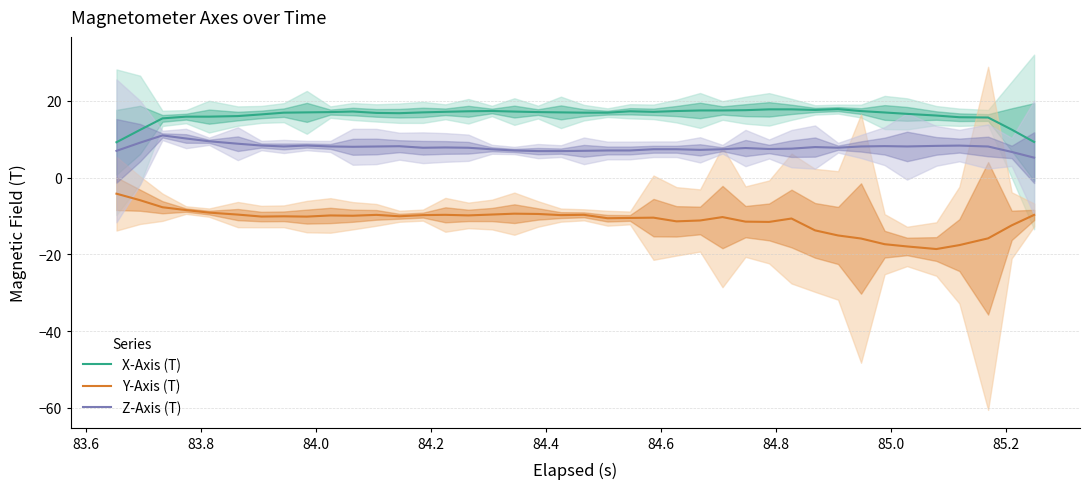

What is the value of the Z-Axis (T) point at the 39th from the left?

6.7